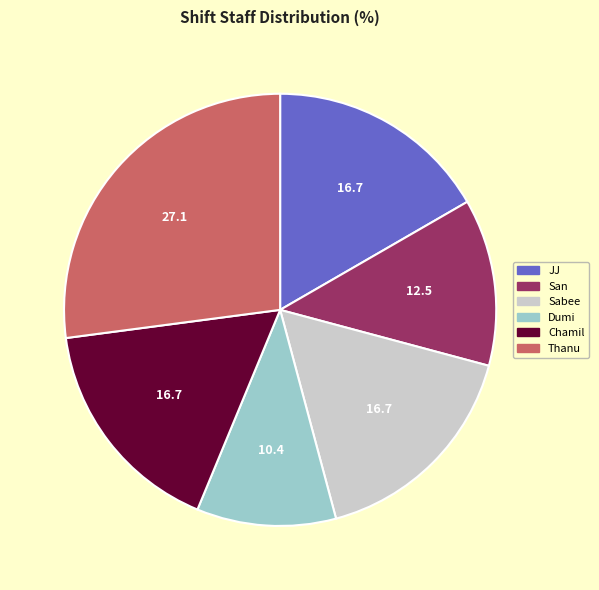

Which has a higher value, Dumi or Sabee?

Sabee